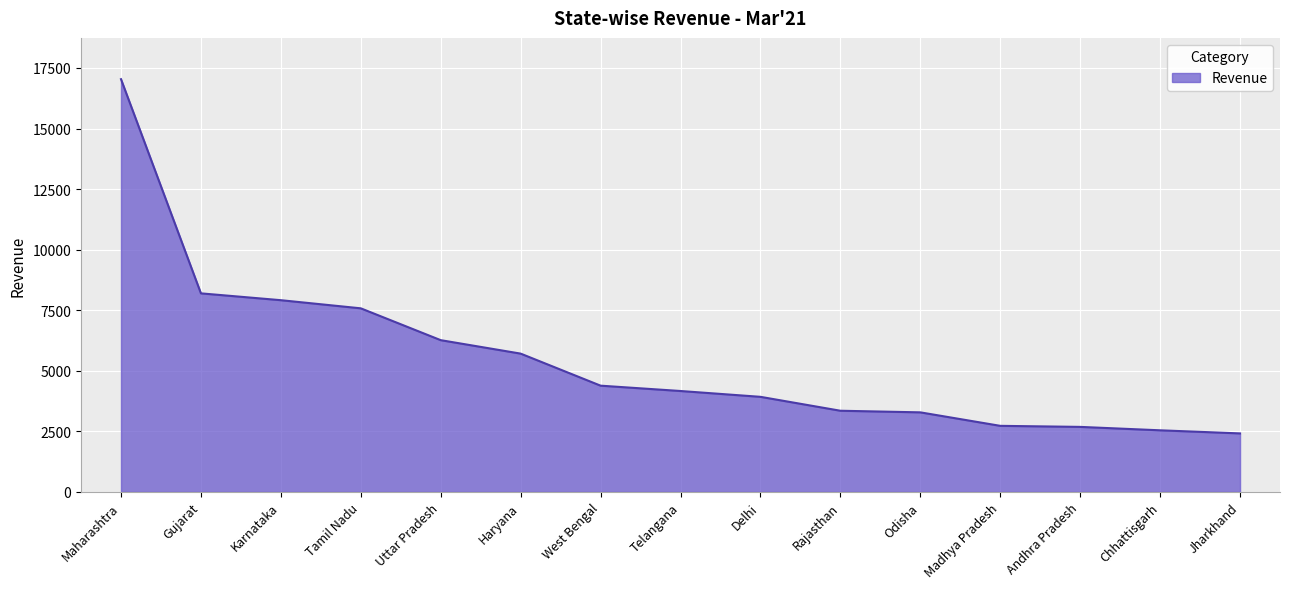

The chart shows a value of 1972.7 at Uttar Pradesh. True or false?

False